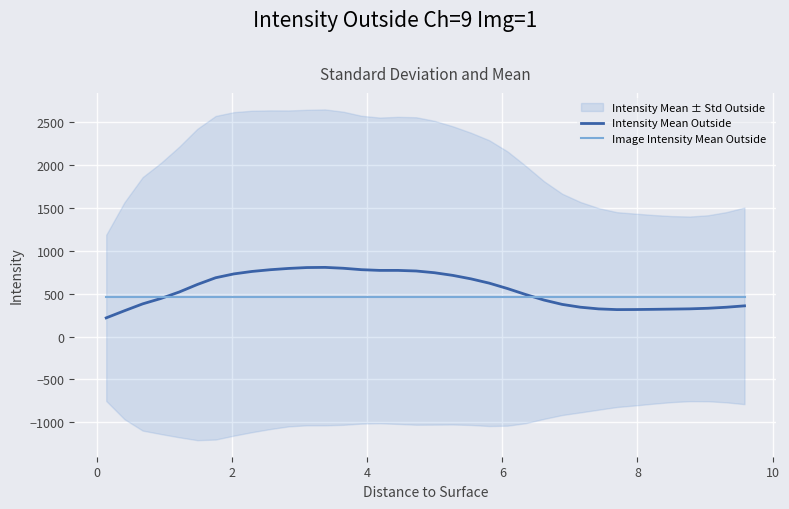

What is the highest value of the Intensity Mean Outside series?

805.3